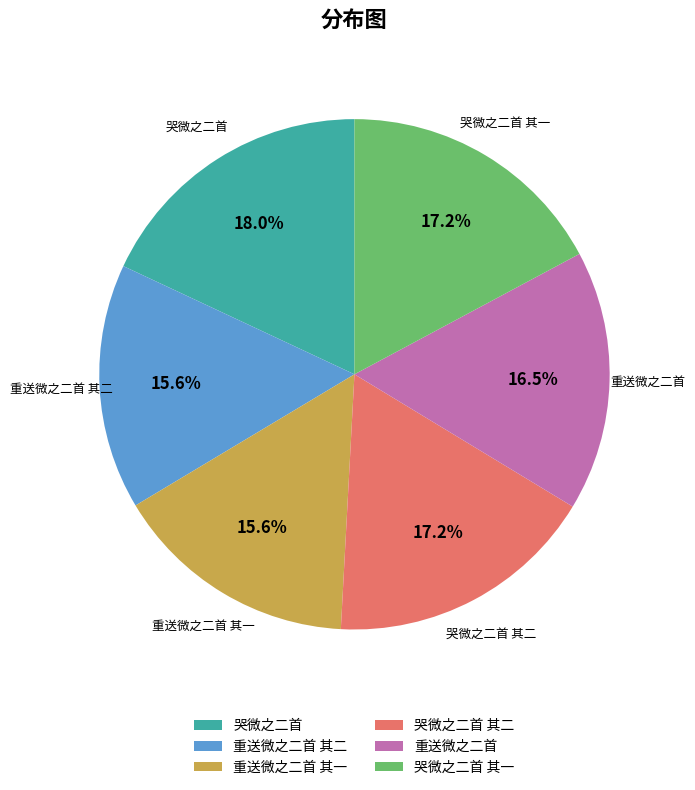

Which has a higher value, 重送微之二首 or 重送微之二首 其一?

重送微之二首